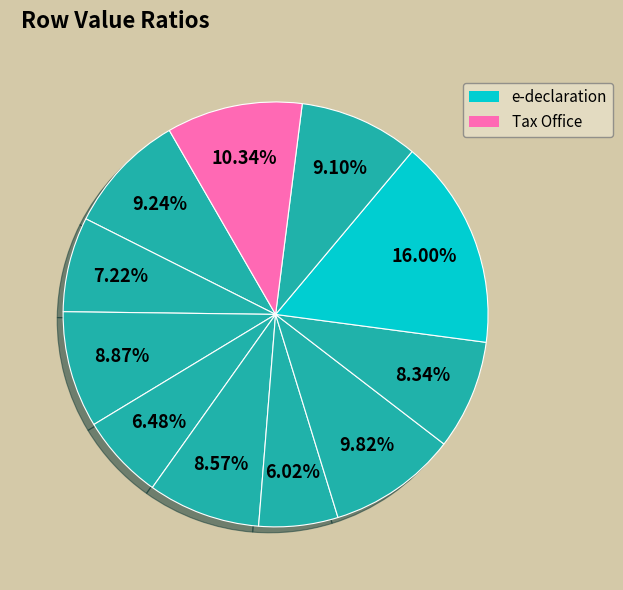

How many slices are in this pie chart?

11